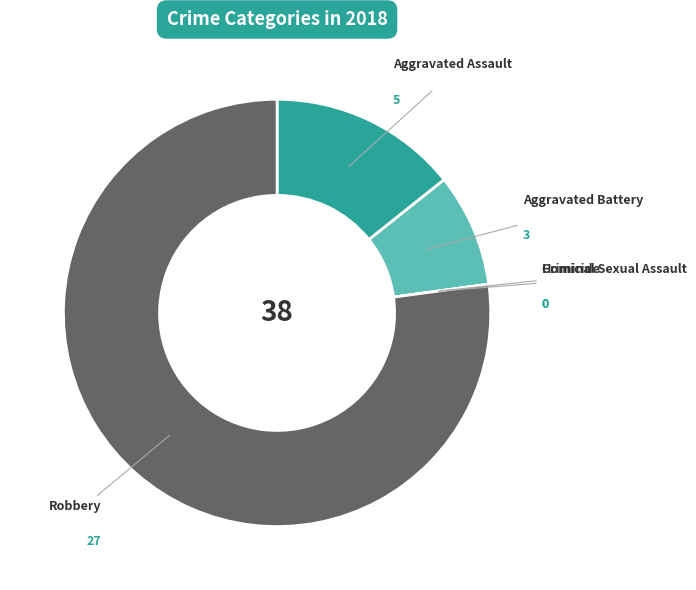

Which slice is the largest?

Robbery